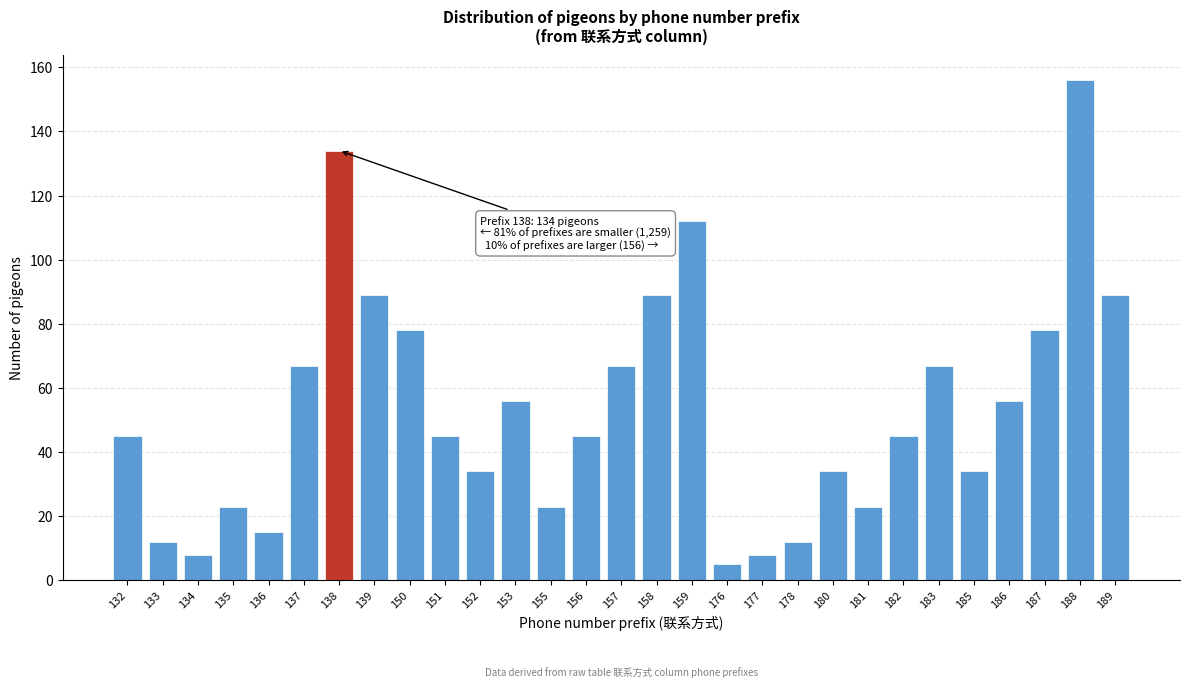

Reading left to right, extract all data points from this chart.

132=45	133=12	134=8	135=23	136=15	137=67	138=134	139=89	150=78	151=45	152=34	153=56	155=23	156=45	157=67	158=89	159=112	176=5	177=8	178=12	180=34	181=23	182=45	183=67	185=34	186=56	187=78	188=156	189=89